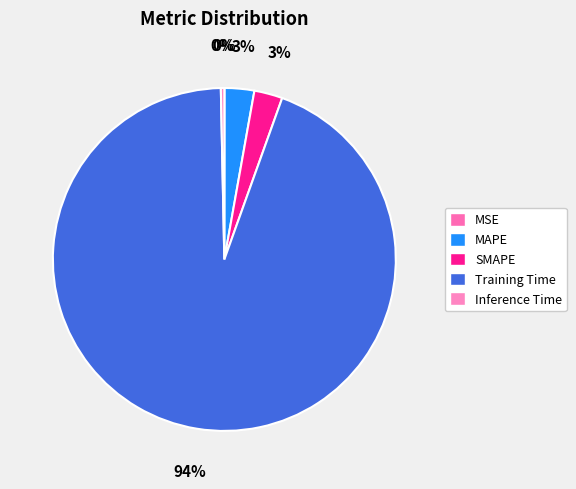

Combined, what portion of the pie is SMAPE and MAPE?

5.5%